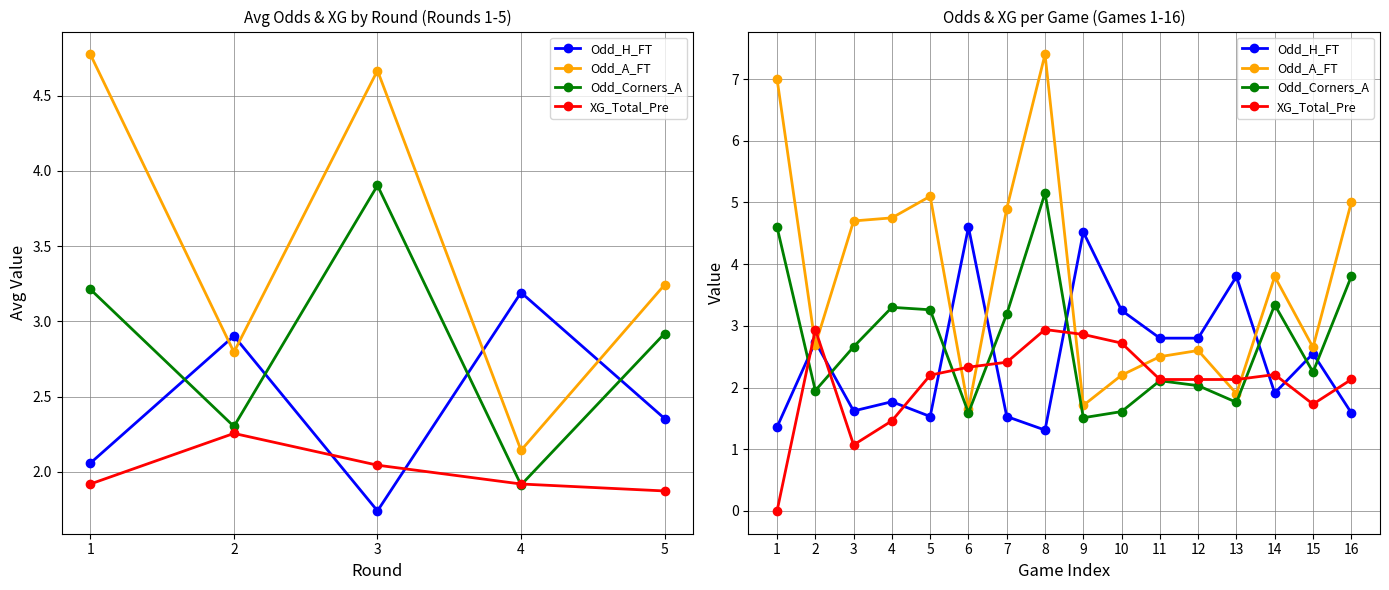

How many data points in Odd_Corners_A are above 2?

11